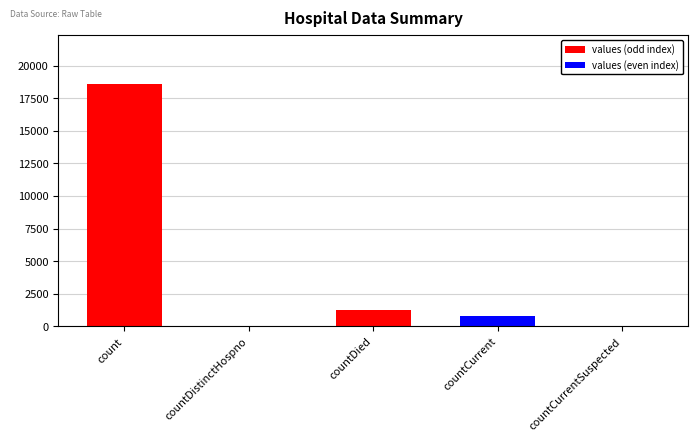

At which category does the chart reach its peak across all series?

count